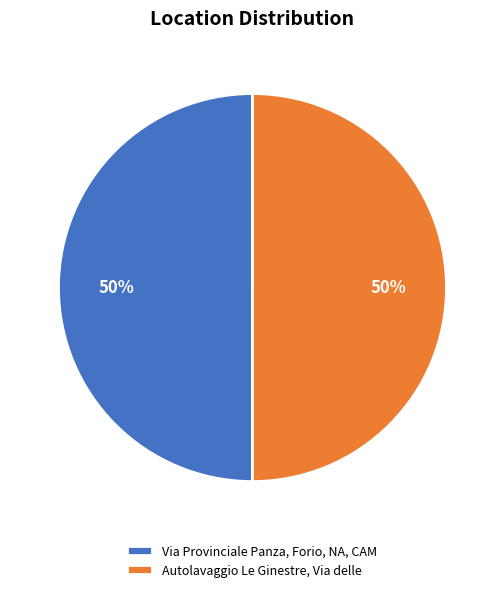

To the nearest percent, what percentage of the pie is Via Provinciale Panza, Forio, NA, CAM?

50%